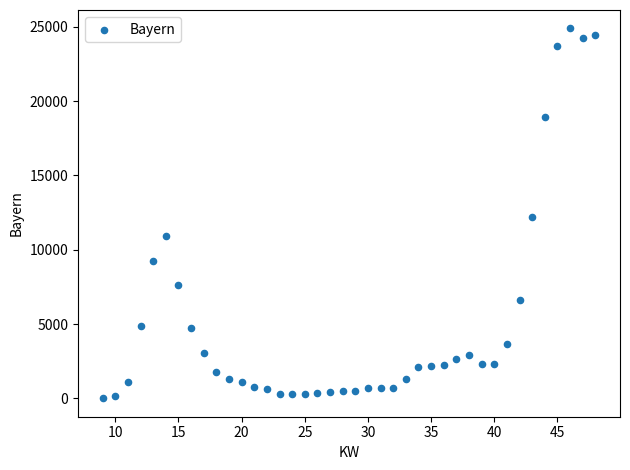

What is the range of Y values (max minus min)?

24876